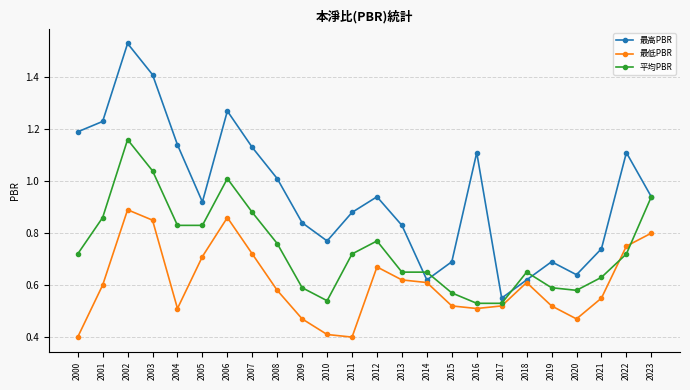

Which series has the largest total across all categories?

最高PBR